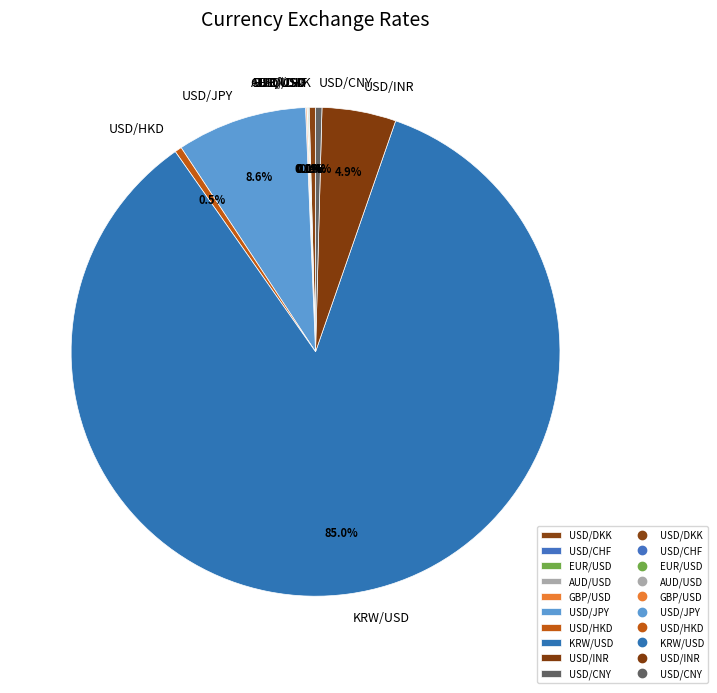

True or false: USD/JPY accounts for 24% of the total.

False